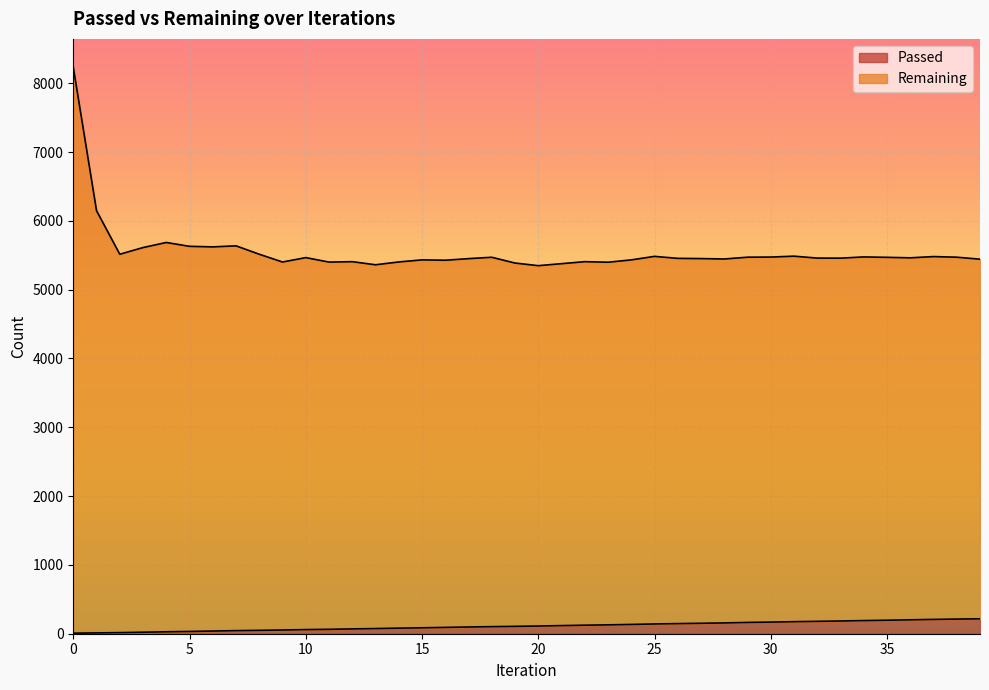

How many lines are shown in the chart?

2